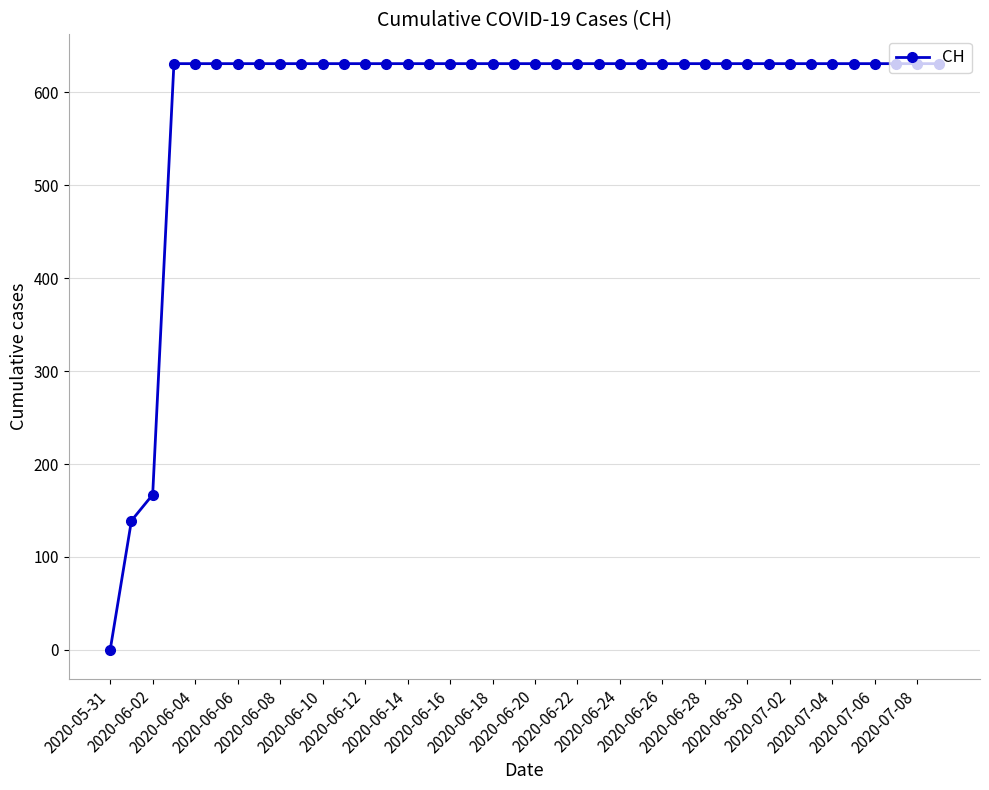

What is the maximum value shown in the chart?

631